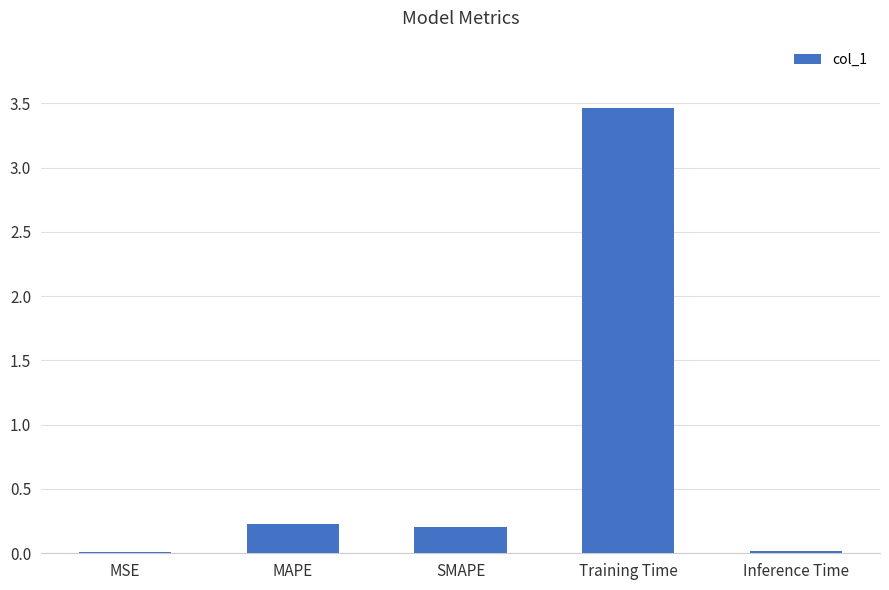

What is the difference between the maximum and minimum values?

3.5